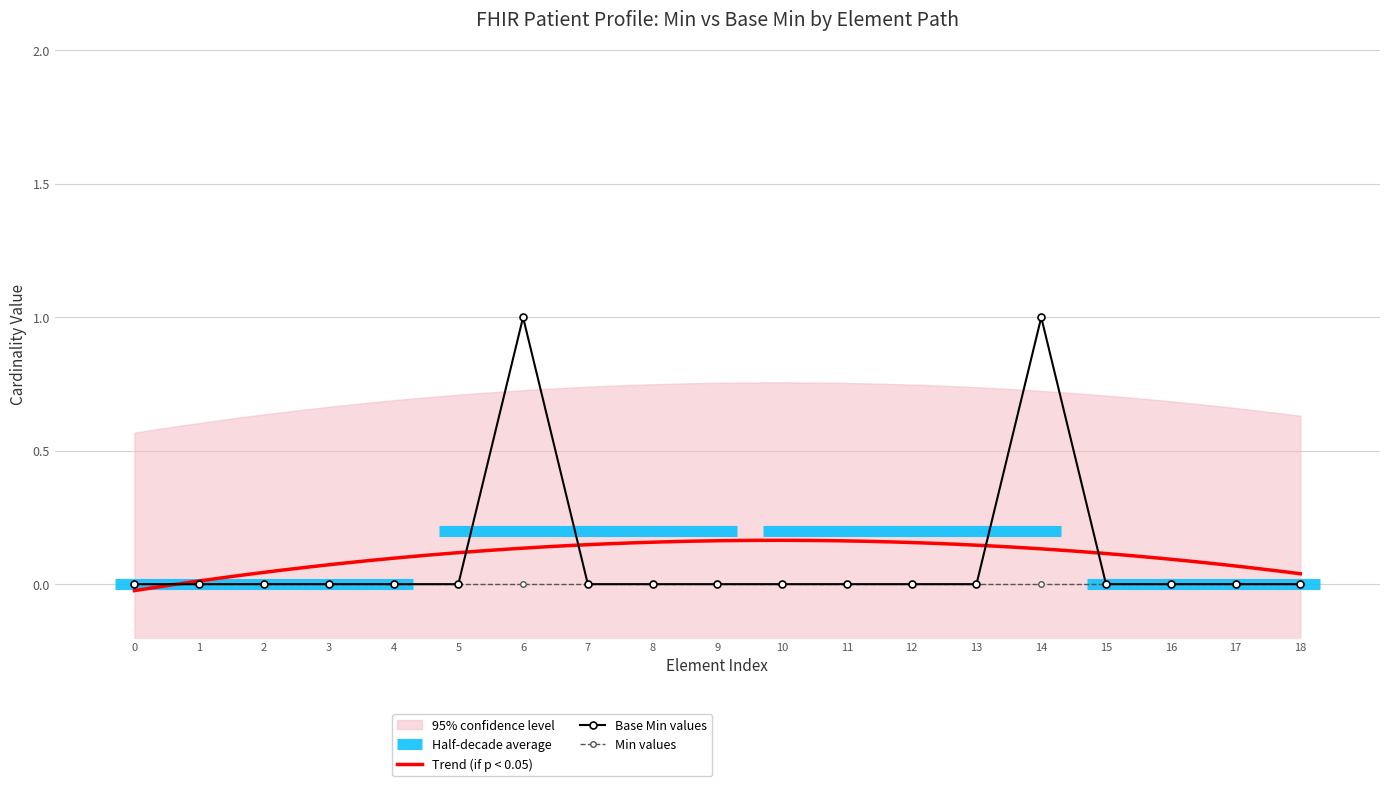

The value of Min values at 10 is 0. True or false?

True